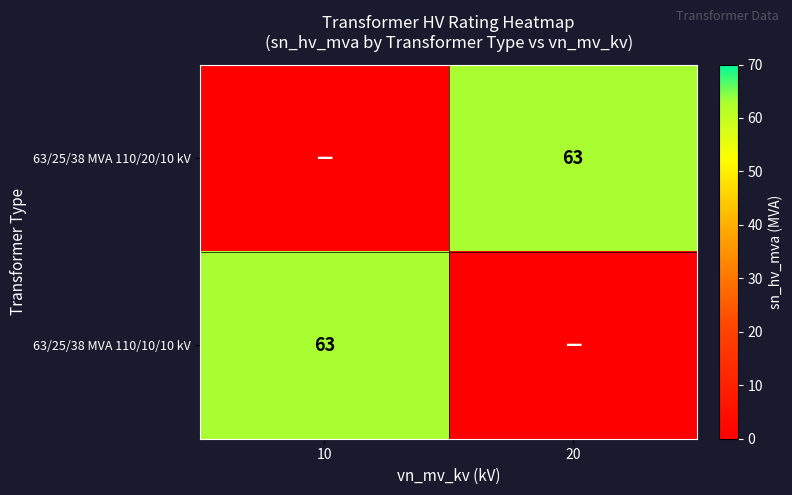

How many categories are shown in the chart?

2